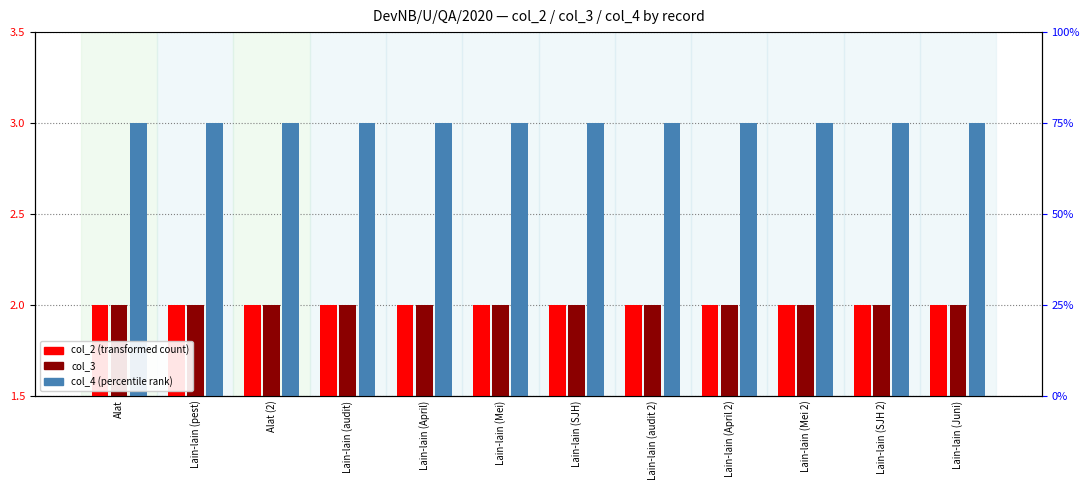

What is the total value across all series at Lain-lain (Mei)?

7